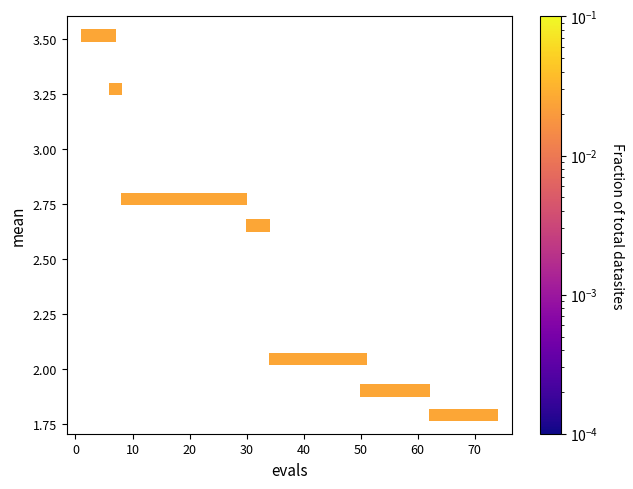

What is the range of X values (max minus min)?

71.0